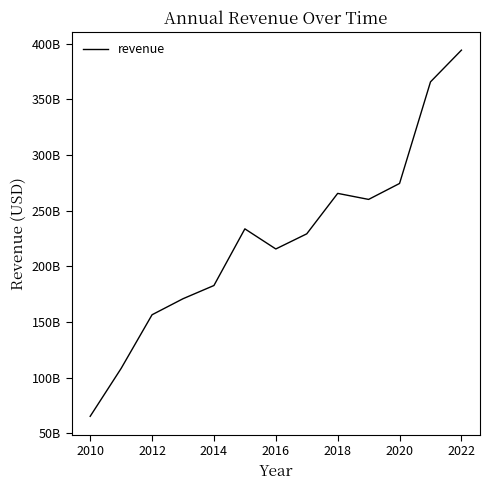

Does the chart display data point markers on the line(s)?

No